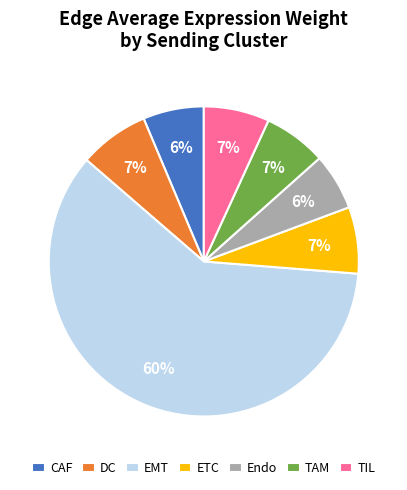

Is there any slice that represents more than half of the pie?

Yes